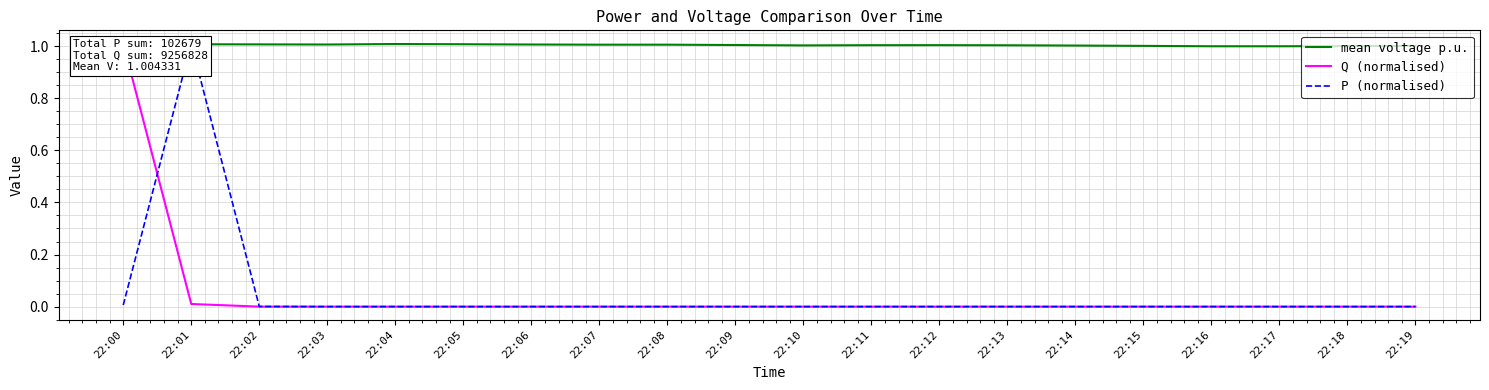

Reading left to right, what are all the values shown in this chart?

mean voltage p.u.: 1.0	1.0	1.0	1.0	1.0	1.0	1.0	1.0	1.0	1.0	1.0	1.0	1.0	1.0	1.0	1.0	1.0	1.0	1.0	1.0
Q (normalised): 1.0	0.0	0.0	0.0	0.0	0.0	0.0	0.0	0.0	0.0	0.0	0.0	0.0	0.0	0.0	0.0	0.0	0.0	0.0	0.0
P (normalised): 0.0	1.0	0.0	-0.0	-0.0	-0.0	-0.0	-0.0	-0.0	-0.0	-0.0	-0.0	-0.0	-0.0	-0.0	-0.0	-0.0	-0.0	-0.0	-0.0